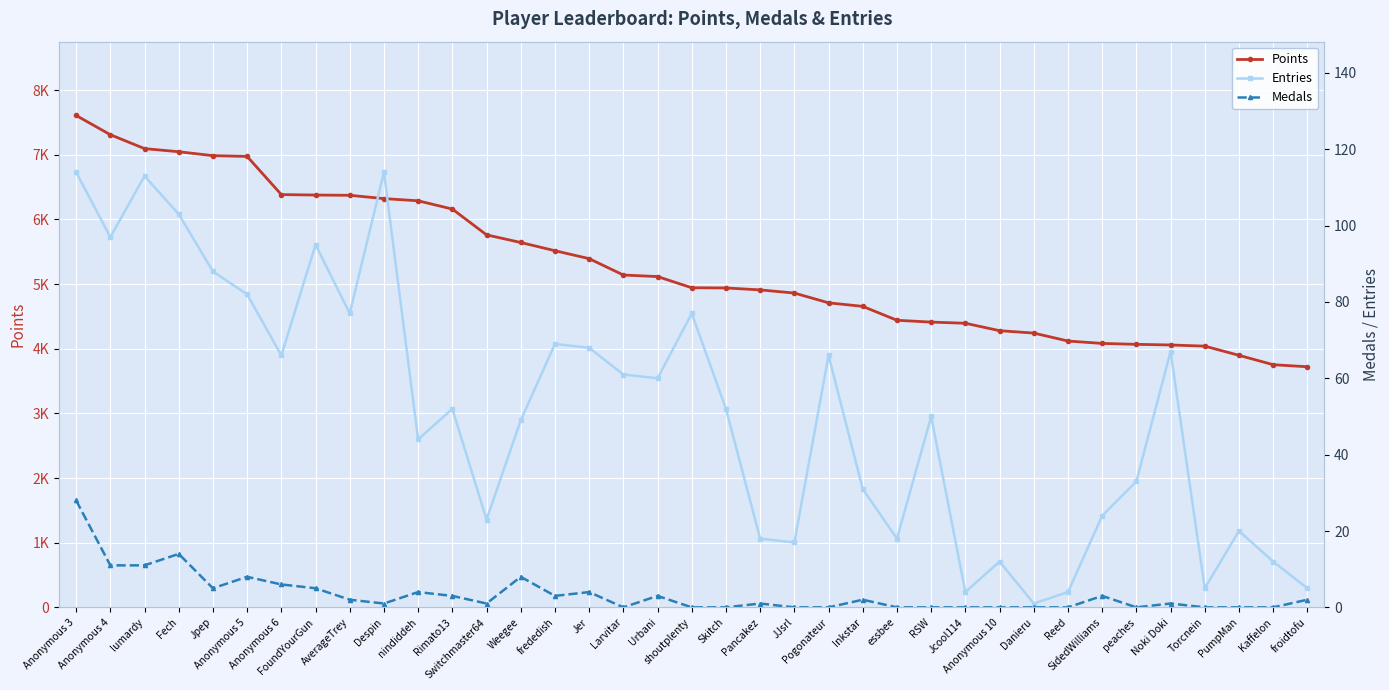

Reading left to right, transcribe all the data shown in this chart.

Points: Anonymous 3=7608	Anonymous 4=7310	lumardy=7095	Fech=7047	Jpep=6986	Anonymous 5=6974	Anonymous 6=6384	FoundYourGun=6377	AverageTrey=6373	Despin=6322	nindiddeh=6288	Rimato13=6160	Switchmaster64=5761	Weegee=5643	frededish=5516	Jer=5393	Larvitar=5140	Urbani=5116	shoutplenty=4943	Skitch=4940	Pancakez=4910	JJsrl=4861	Pogonateur=4710	Inkstar=4655	essbee=4440	RSW=4412	Jcool114=4394	Anonymous 10=4279	Danieru=4242	Reed=4119	SidedWilliams=4082	peaches=4068	Noki Doki=4058	Torcnein=4040	PumpMan=3898	Kaffelon=3753	froidtofu=3721
Entries: Anonymous 3=114	Anonymous 4=97	lumardy=113	Fech=103	Jpep=88	Anonymous 5=82	Anonymous 6=66	FoundYourGun=95	AverageTrey=77	Despin=114	nindiddeh=44	Rimato13=52	Switchmaster64=23	Weegee=49	frededish=69	Jer=68	Larvitar=61	Urbani=60	shoutplenty=77	Skitch=52	Pancakez=18	JJsrl=17	Pogonateur=66	Inkstar=31	essbee=18	RSW=50	Jcool114=4	Anonymous 10=12	Danieru=1	Reed=4	SidedWilliams=24	peaches=33	Noki Doki=67	Torcnein=5	PumpMan=20	Kaffelon=12	froidtofu=5
Medals: Anonymous 3=28	Anonymous 4=11	lumardy=11	Fech=14	Jpep=5	Anonymous 5=8	Anonymous 6=6	FoundYourGun=5	AverageTrey=2	Despin=1	nindiddeh=4	Rimato13=3	Switchmaster64=1	Weegee=8	frededish=3	Jer=4	Larvitar=0	Urbani=3	shoutplenty=0	Skitch=0	Pancakez=1	JJsrl=0	Pogonateur=0	Inkstar=2	essbee=0	RSW=0	Jcool114=0	Anonymous 10=0	Danieru=0	Reed=0	SidedWilliams=3	peaches=0	Noki Doki=1	Torcnein=0	PumpMan=0	Kaffelon=0	froidtofu=2